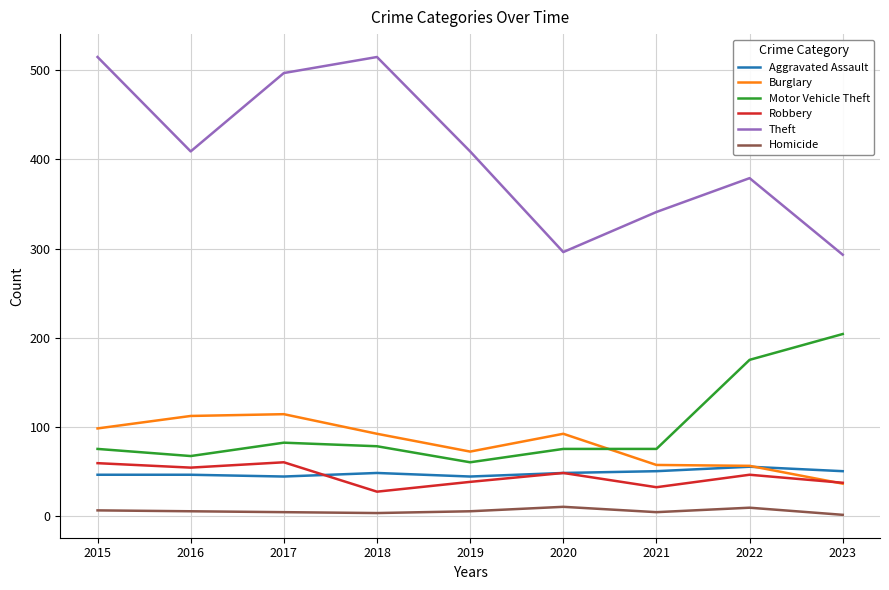

Which series has the largest total across all categories?

Theft